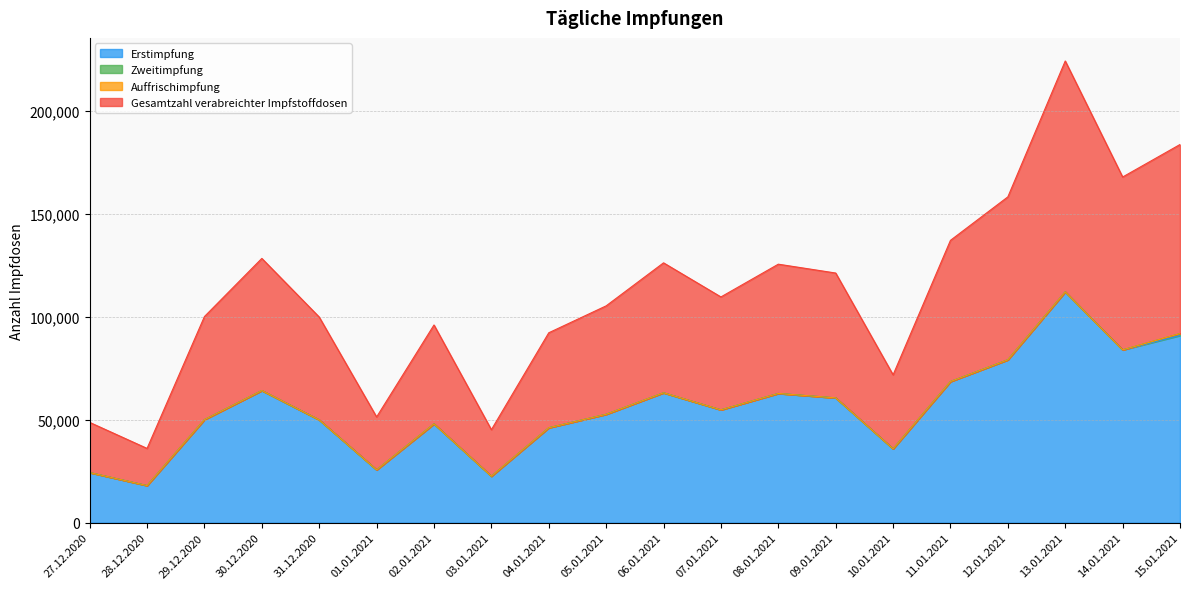

True or false: Gesamtzahl verabreichter Impfstoffdosen and Erstimpfung intersect in this chart.

False